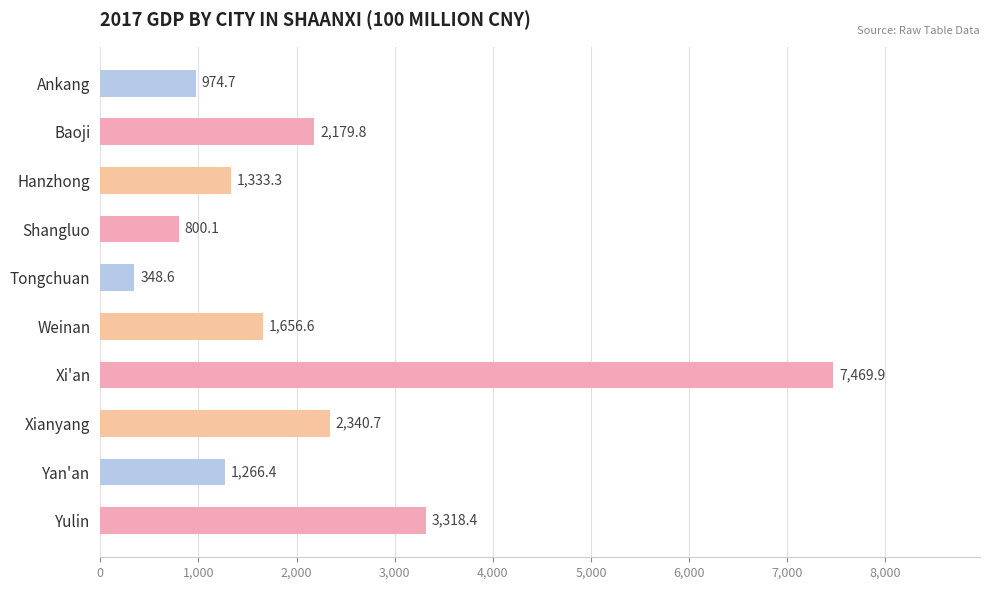

List the labels in order of value, smallest first.

Tongchuan, Shangluo, Ankang, Yan'an, Hanzhong, Weinan, Baoji, Xianyang, Yulin, Xi'an